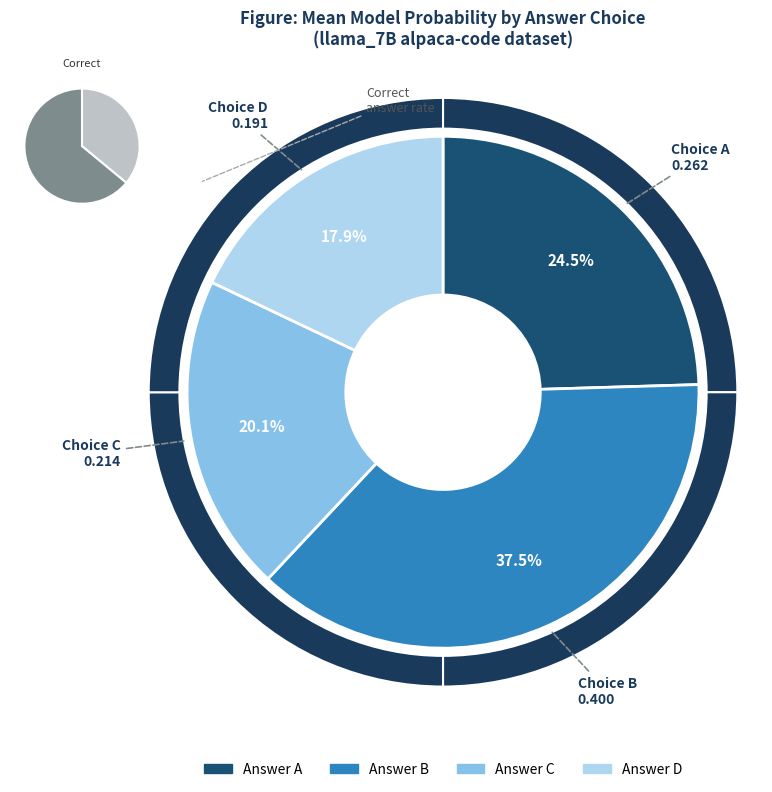

How many slices are in this pie chart?

4